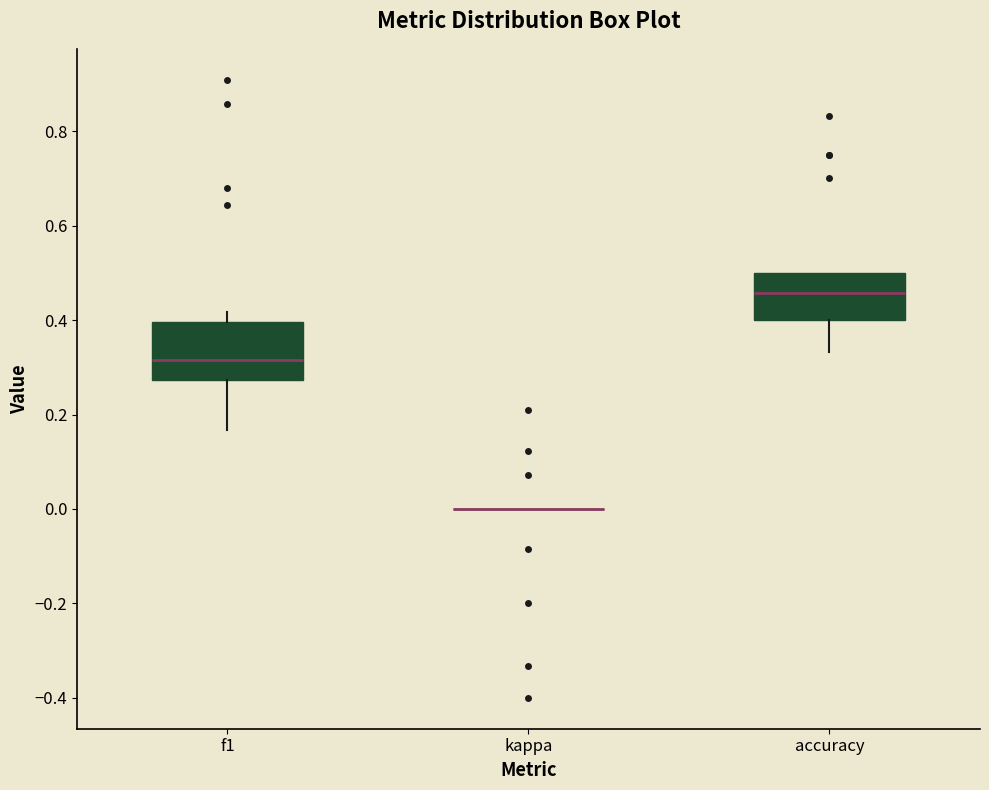

Reading left to right, transcribe this box plot: for each box, give where its median line is, the range the box spans, and where its two whiskers end, as read against the y-axis. The values are not printed on the chart, so give them approximately, as read against the axis.

f1: median 0.32, box 0.28 to 0.40, whiskers 0.16 to 0.42
kappa: box collapsed to a line at 0.00, whiskers 0.00 to 0.00
accuracy: median 0.46, box 0.40 to 0.50, whiskers 0.34 to 0.50